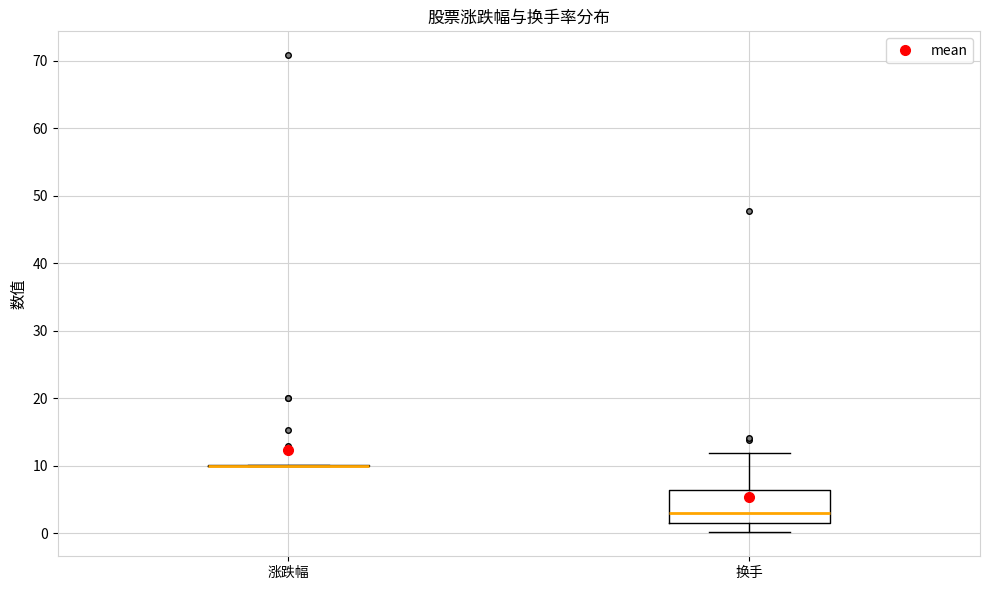

Comparing the boxes themselves (not the whiskers), which one is the tallest?

换手